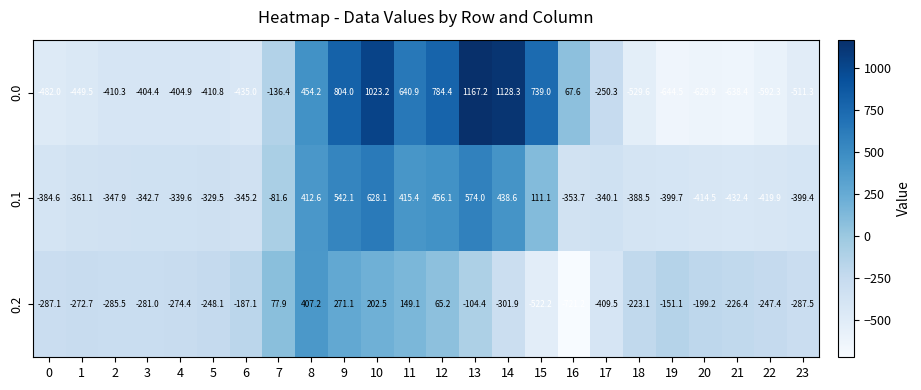

What is the difference between the highest and lowest values at 3?

123.4